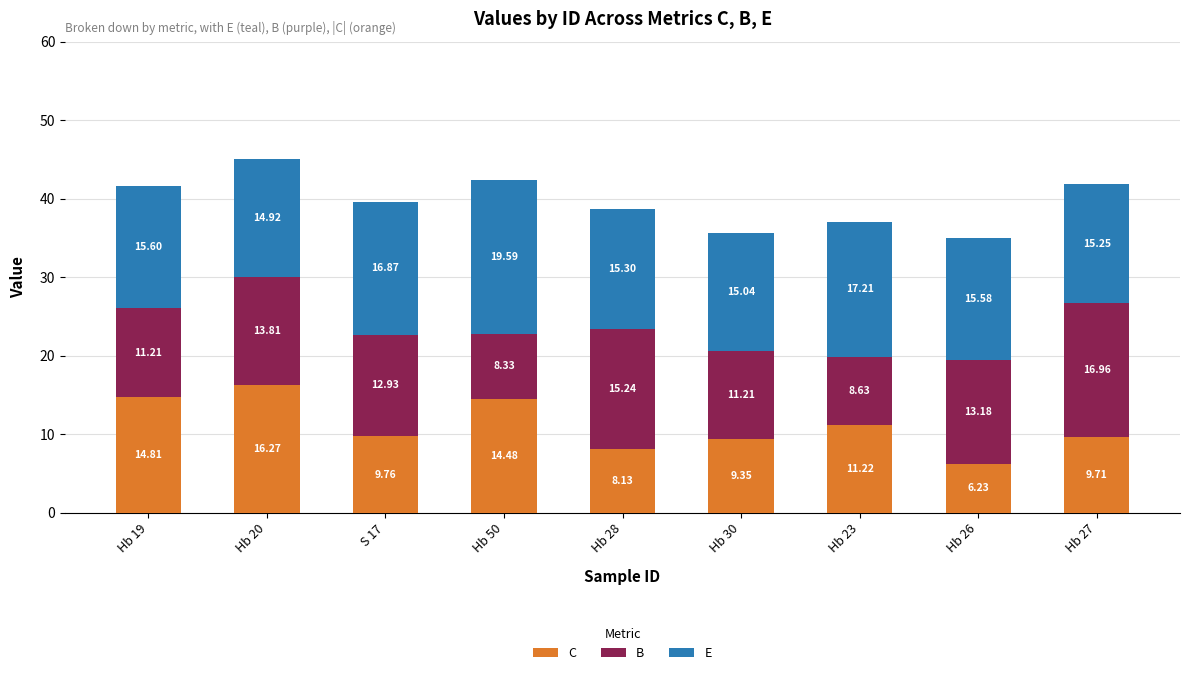

What is the sum of the C values at Hb 26 and Hb 19?

21.0